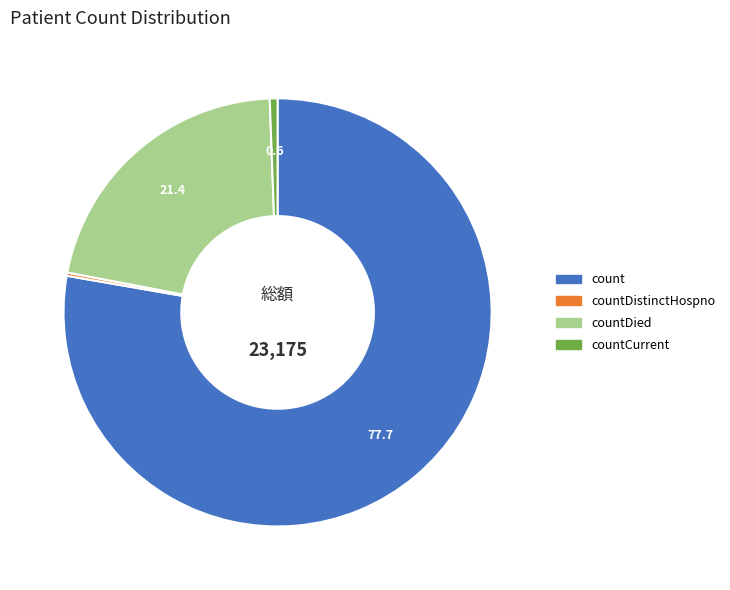

Is there any slice that represents more than half of the pie?

Yes